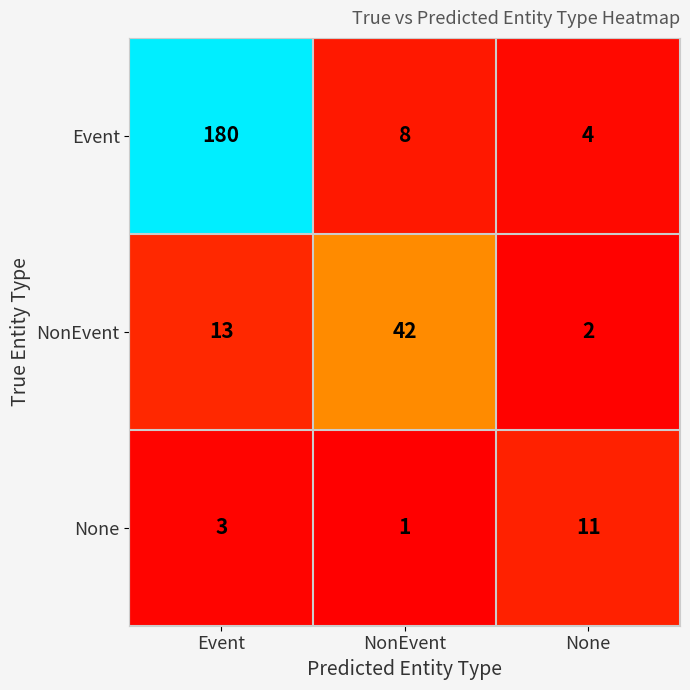

Rank the series by their average value, from lowest to highest.

None, NonEvent, Event